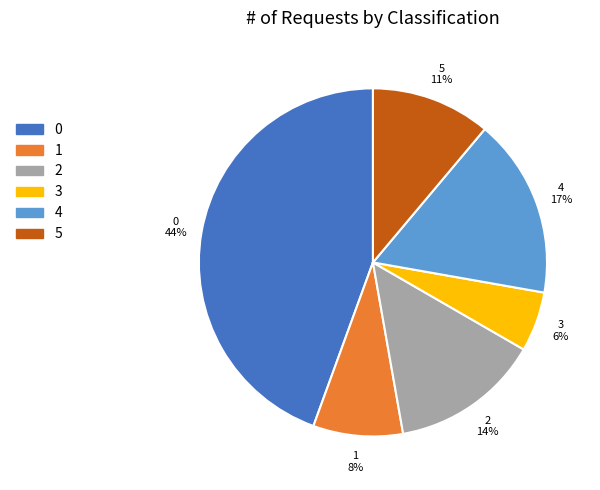

To the nearest percent, what is the average slice percentage?

17%